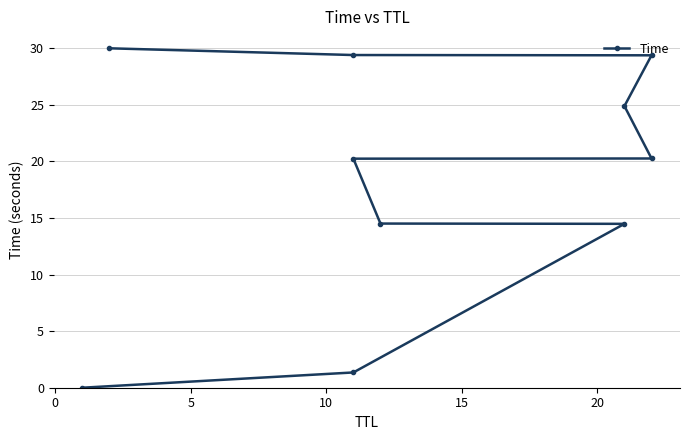

What is the sum of all values?

184.5